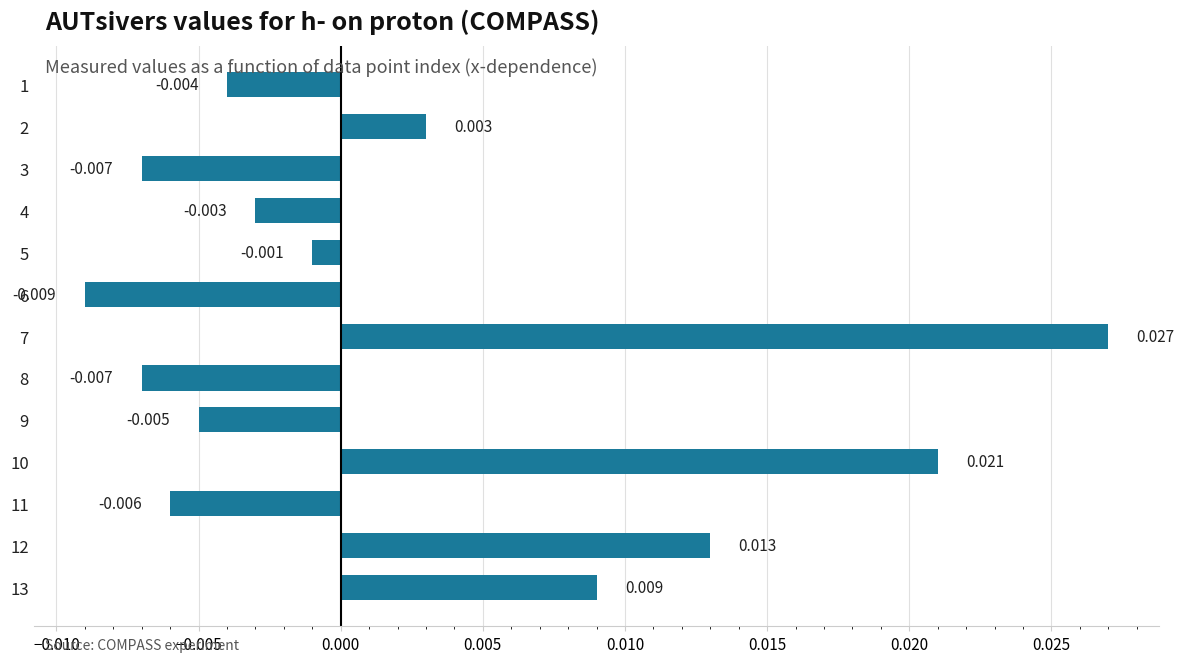

How many bars are there in total?

13